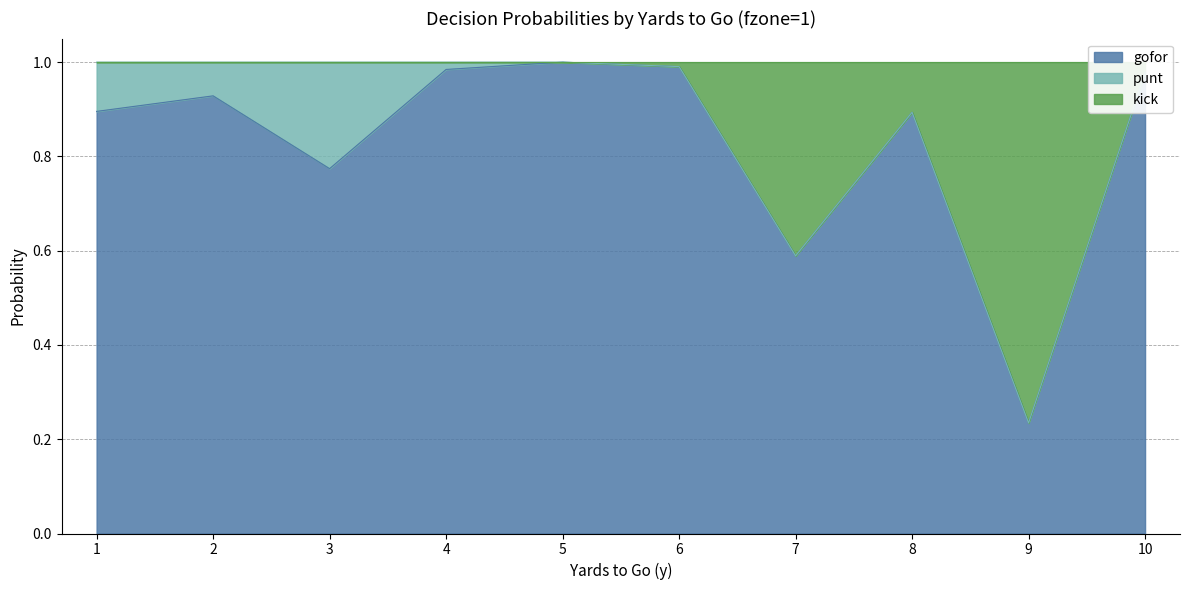

What is the difference between the kick values at 8 and 6?

0.1